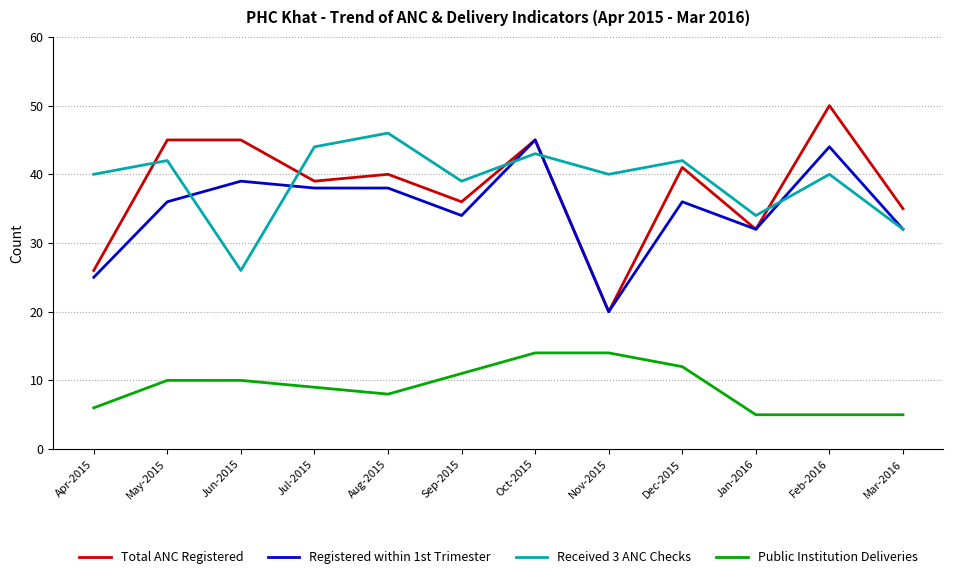

List the series in order of their peak value, highest first.

Total ANC Registered, Received 3 ANC Checks, Registered within 1st Trimester, Public Institution Deliveries